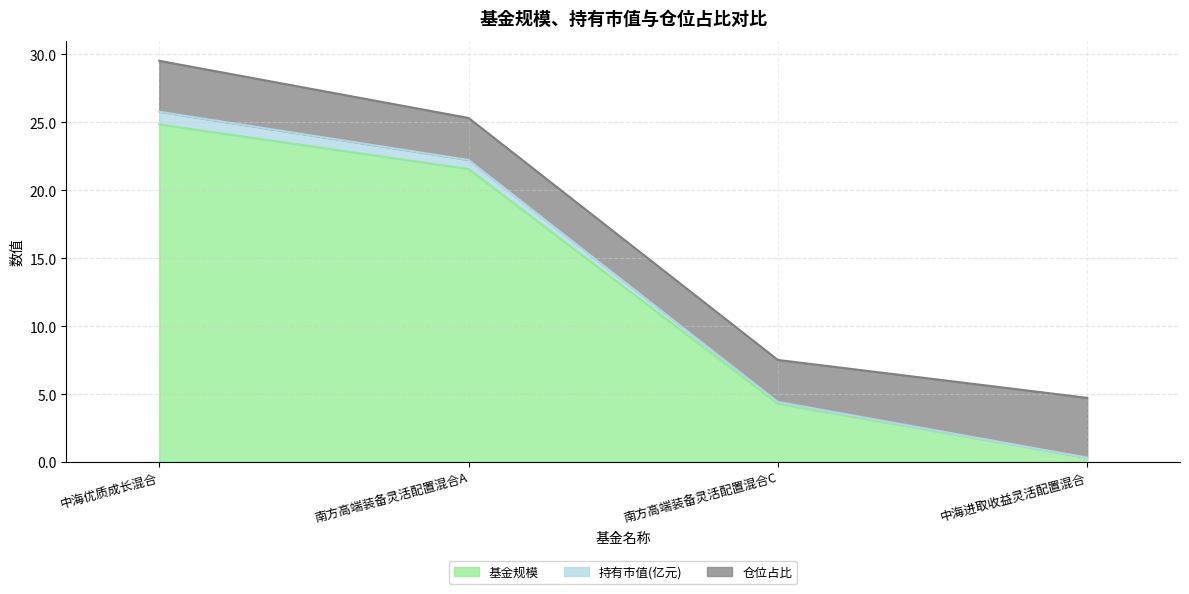

True or false: 持有市值(亿元) has more than 0 interior local peaks.

False